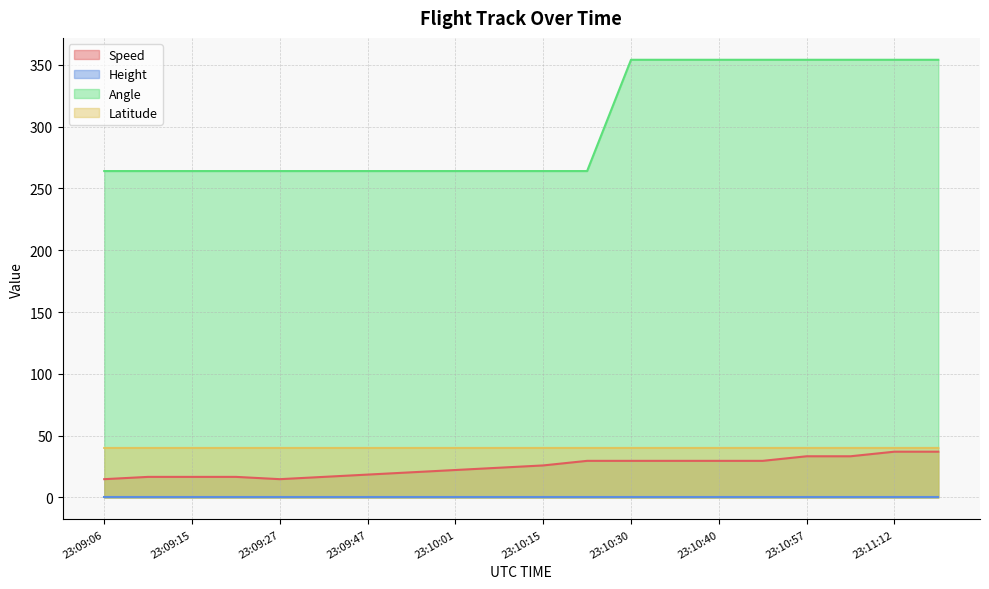

At which category is the sum across all series the highest?

23:11:17